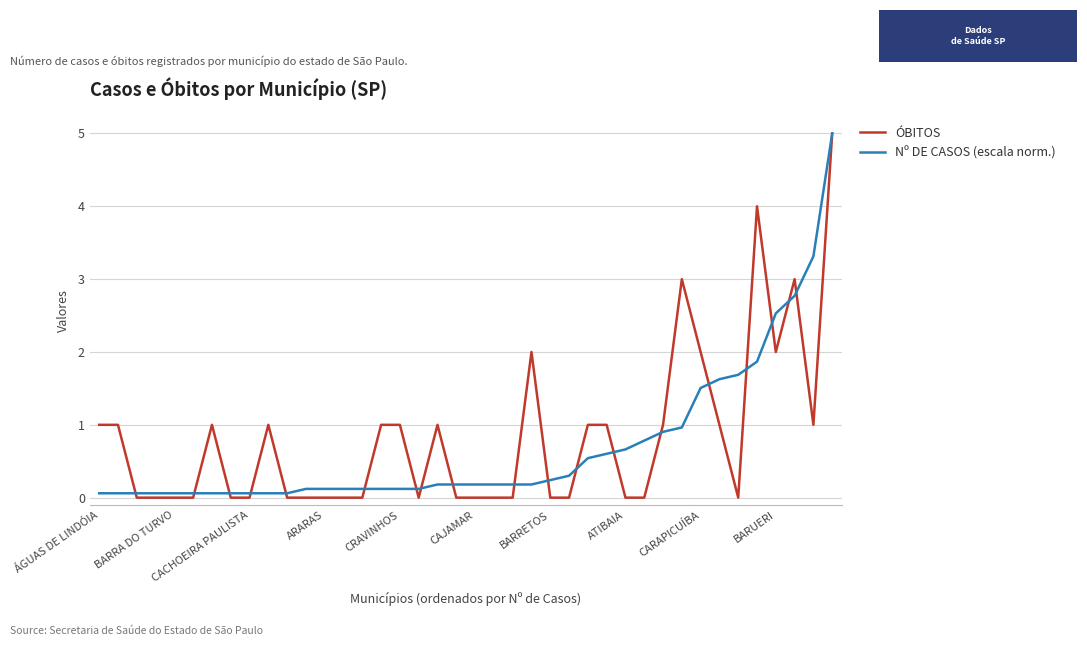

At how many categories does at least one series exceed 0?

40